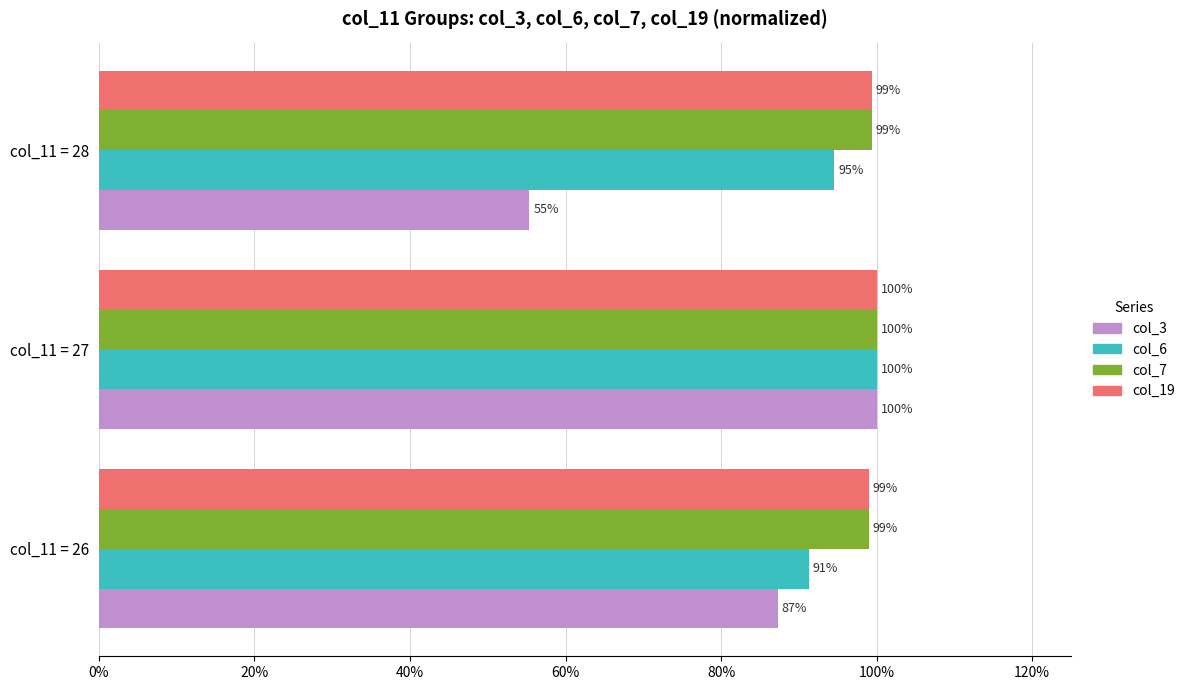

What is the average value of the col_6 series?

1.0